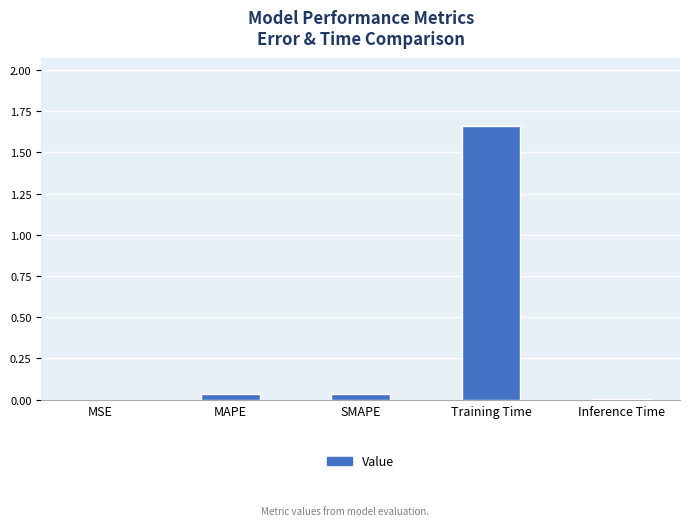

True or false: the data shows 0.4 at Training Time.

False